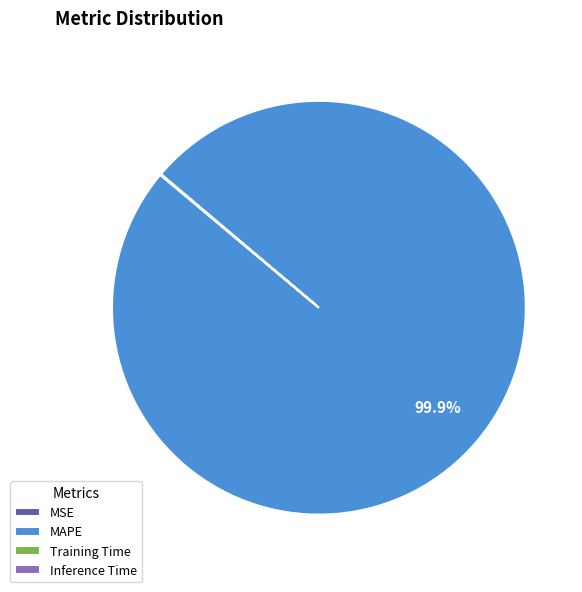

To the nearest percent, what is the average slice percentage?

25%